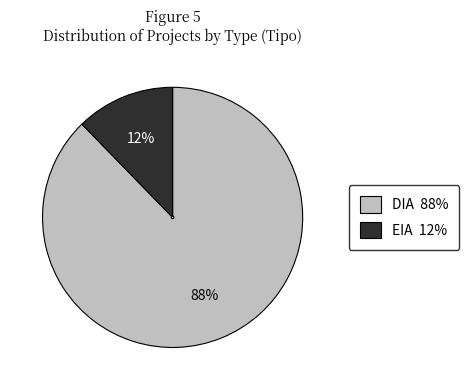

Which has a higher value, DIA or EIA?

DIA